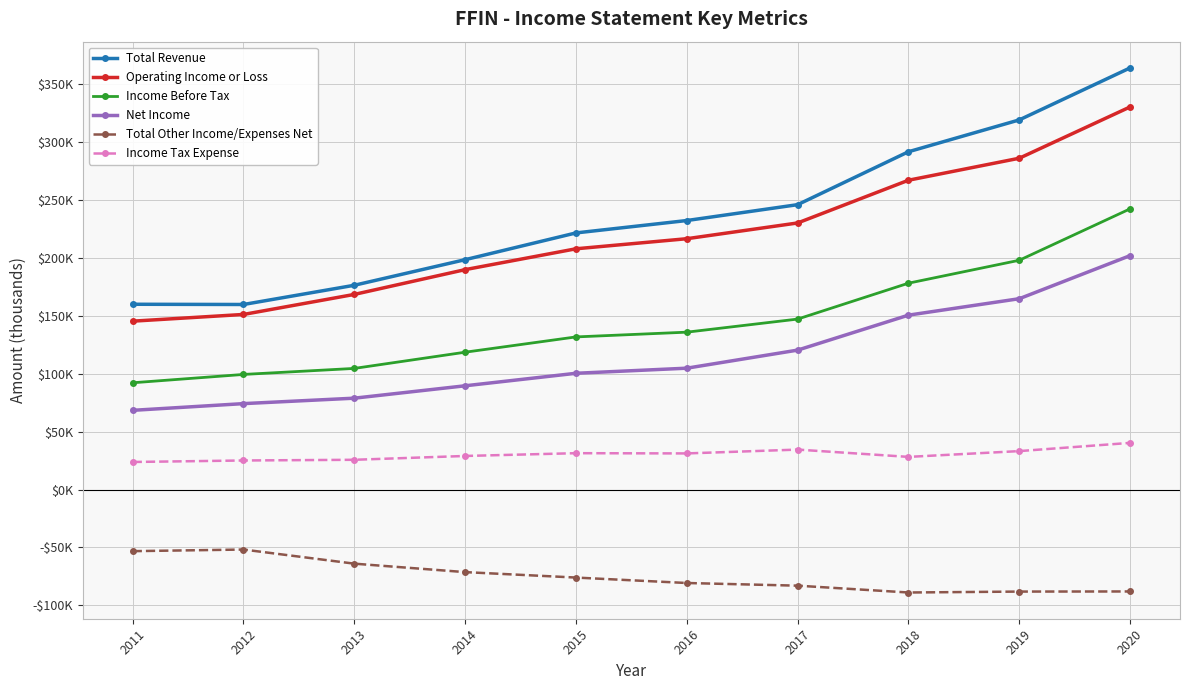

Which series has the widest spread of values?

Total Revenue